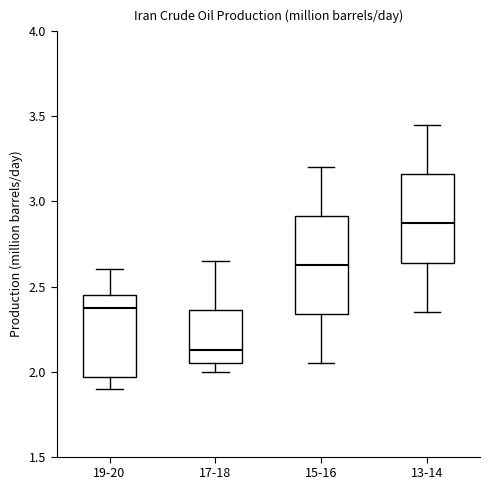

Where does the median line of the box for 19-20 sit on the y-axis? The values are not printed on the chart, so give them approximately, as read against the axis.

2.40